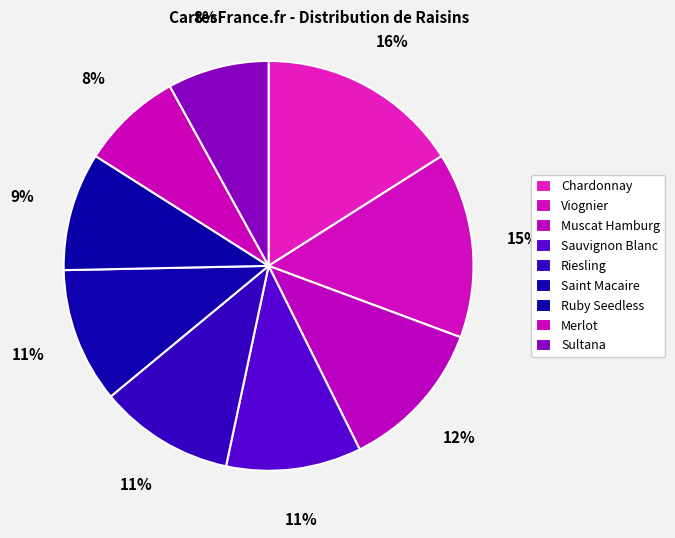

Count the number of slices in the pie.

9